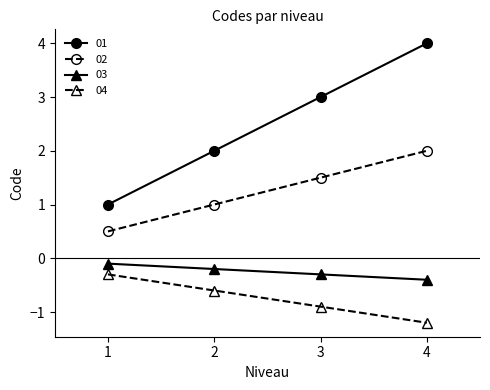

What is the difference between the maximum and second lowest values in the 01 series?

2.0